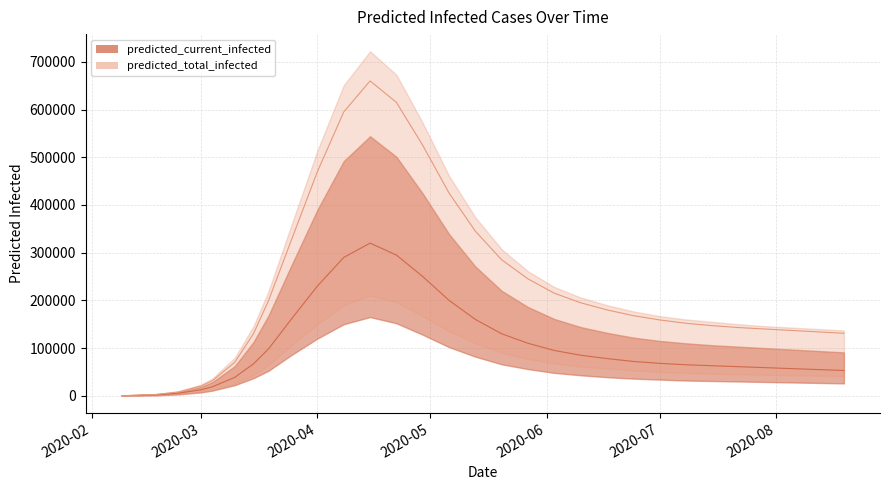

Does the chart display data point markers on the line(s)?

No